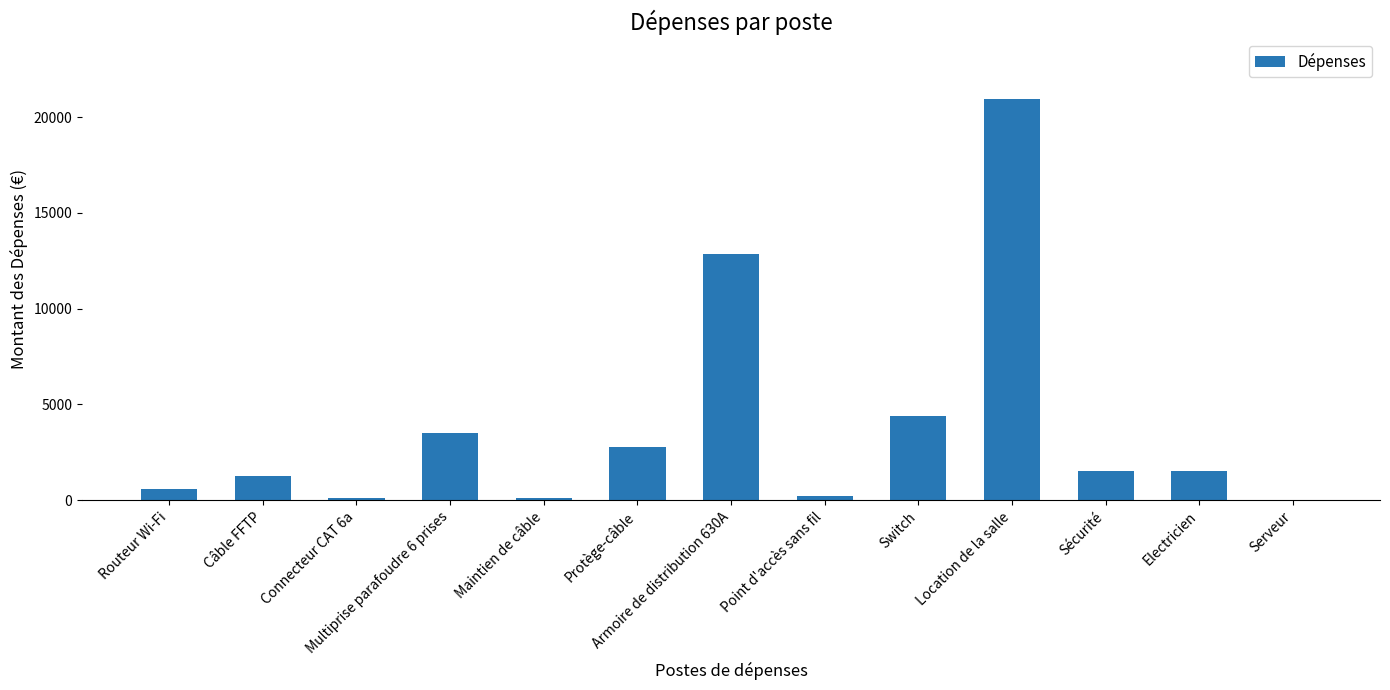

The chart shows a value of 6779.5 at Switch. True or false?

False